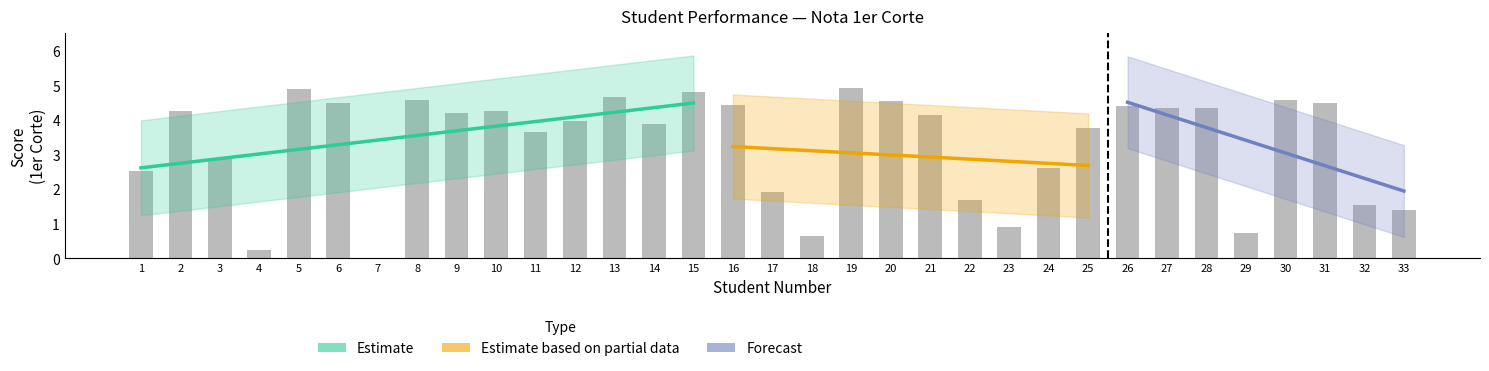

How many categories are shown in the chart?

33